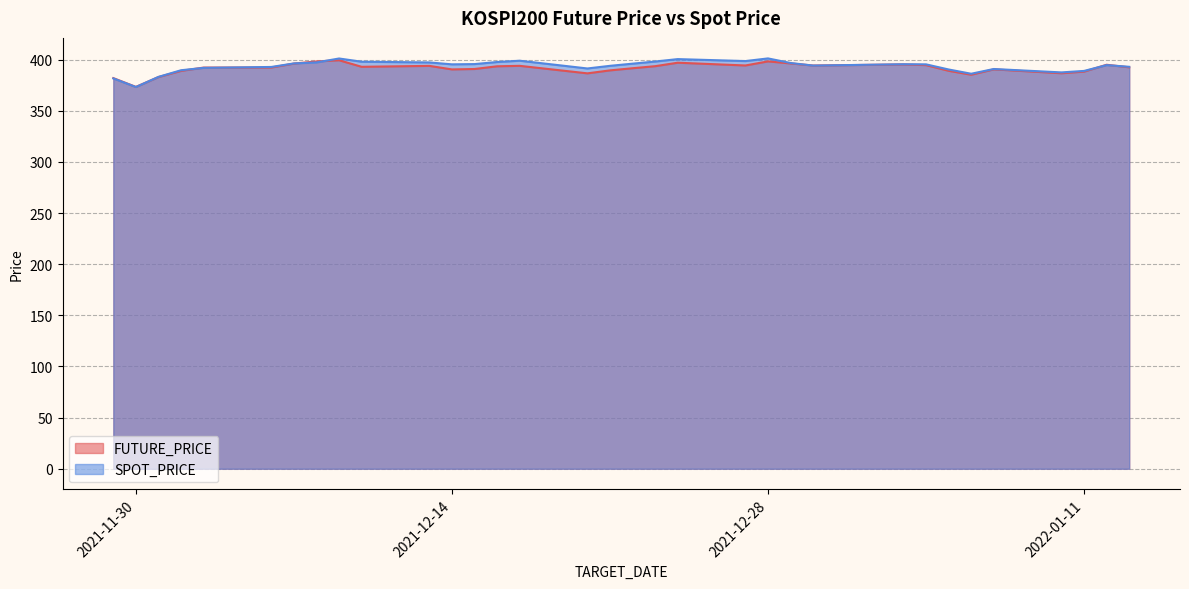

Between which two adjacent categories do SPOT_PRICE and FUTURE_PRICE first intersect?

2021-11-30 and 2021-12-01